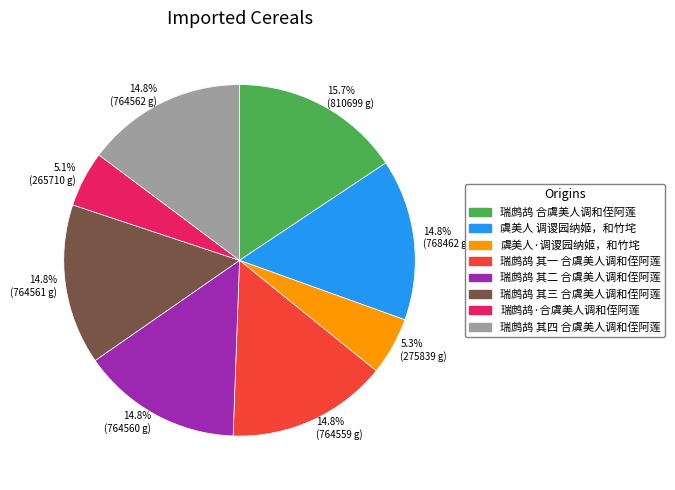

Which category has the biggest portion of the pie?

15.7% (810699 g)